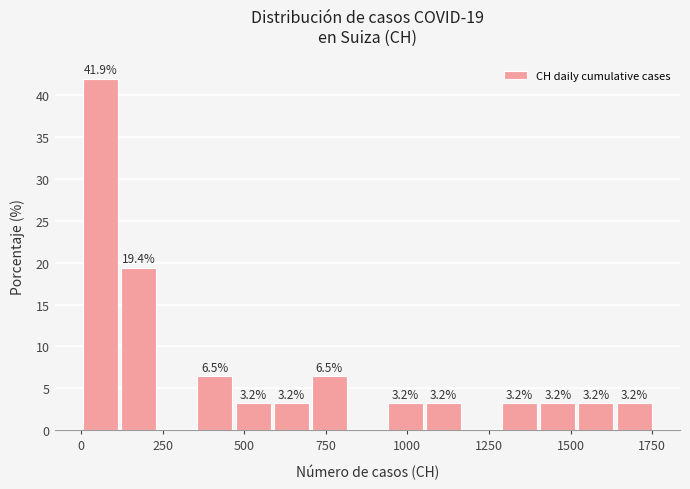

Read against the x-axis, roughly where is the centre of the tallest bar?

50